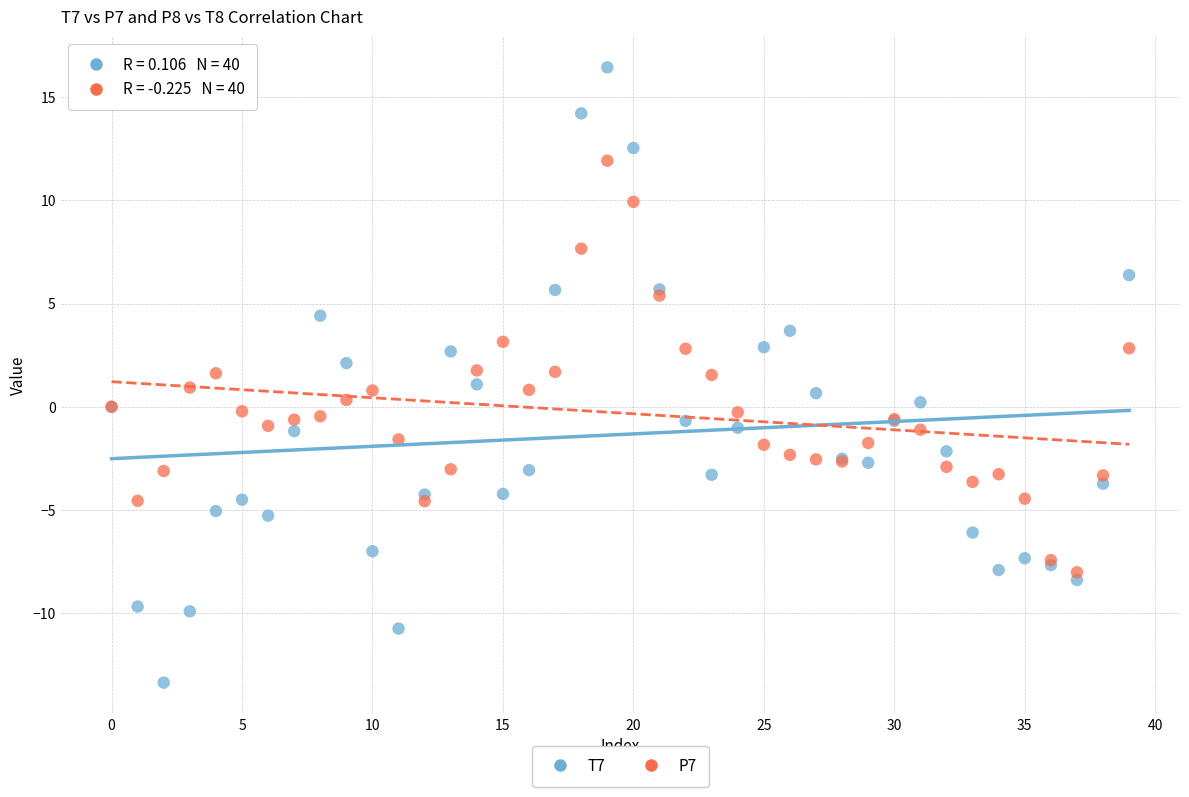

Which series reaches the minimum Y coordinate?

T7